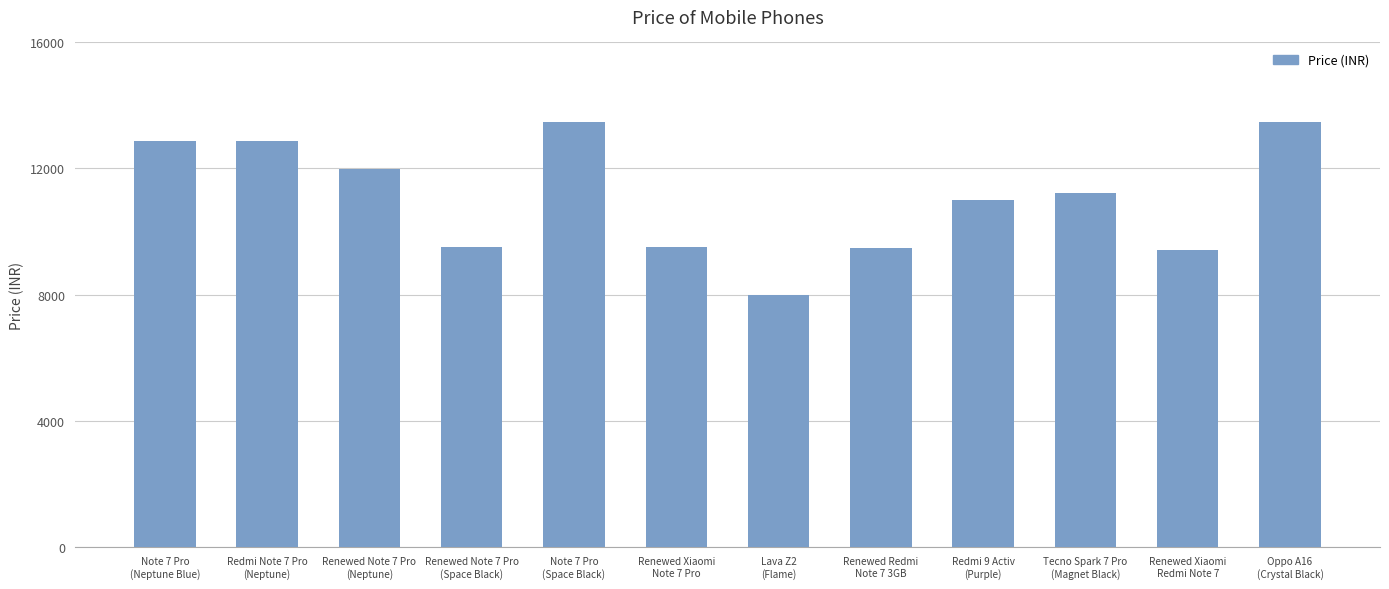

What is the maximum value shown in the chart?

13490